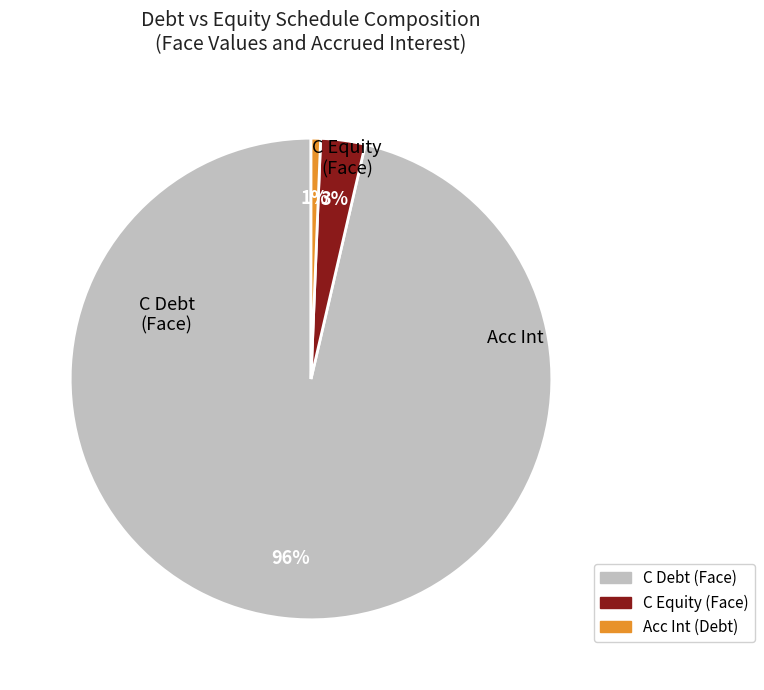

Count the number of slices in the pie.

3